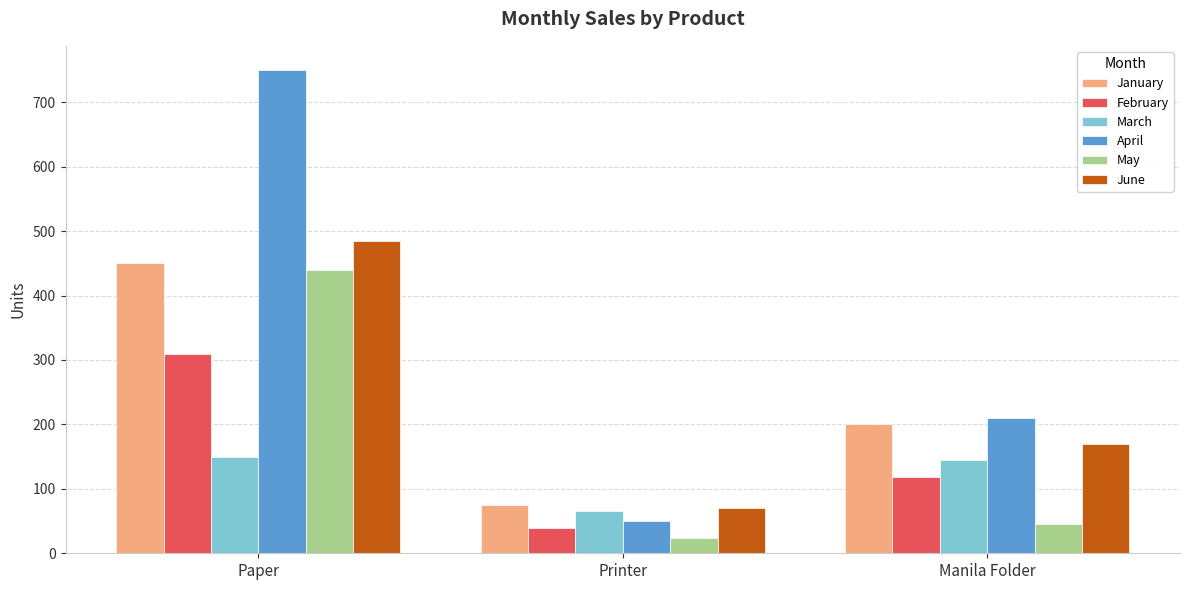

Which series changed the most between Paper and Manila Folder?

April